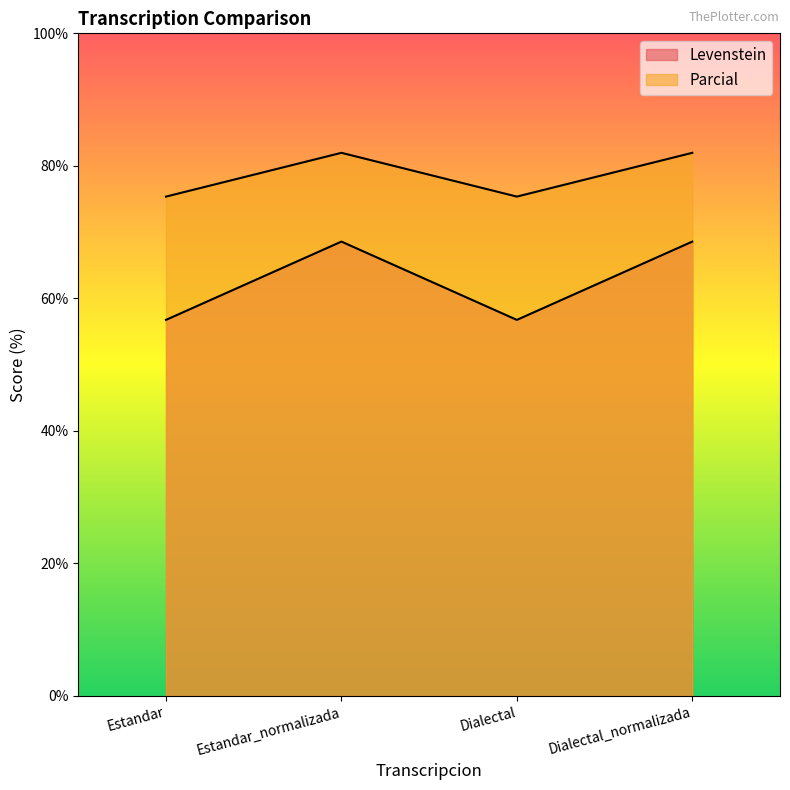

At how many categories does at least one series exceed 57?

4